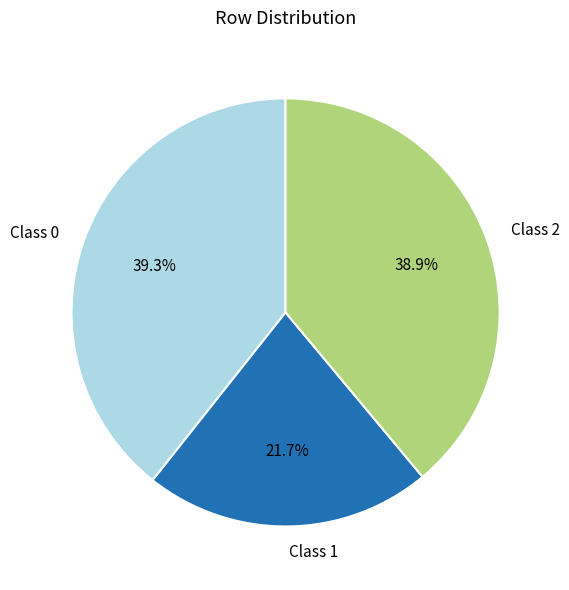

Which slice is the smallest?

Class 1